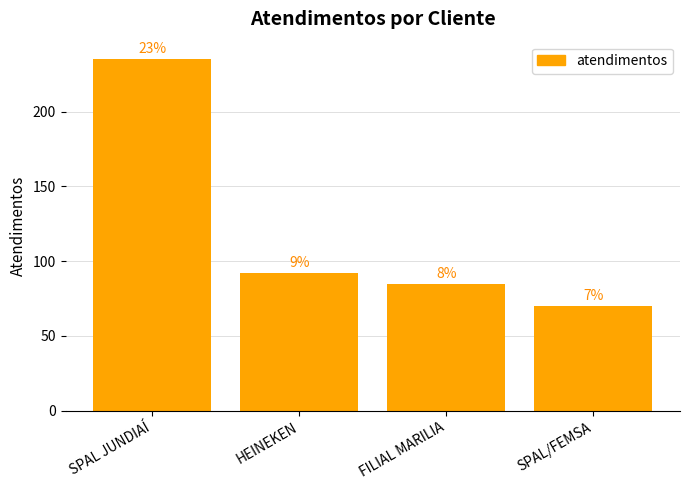

Does the chart contain any negative values?

No